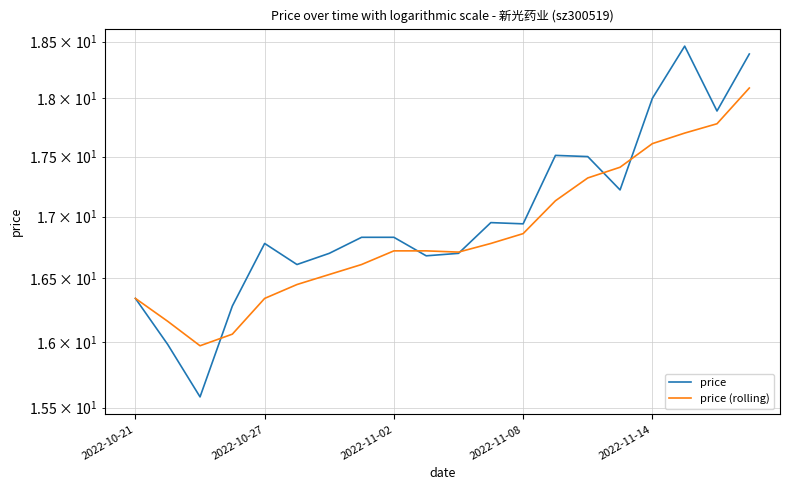

What is the difference between the maximum and minimum values in the price series?

2.9